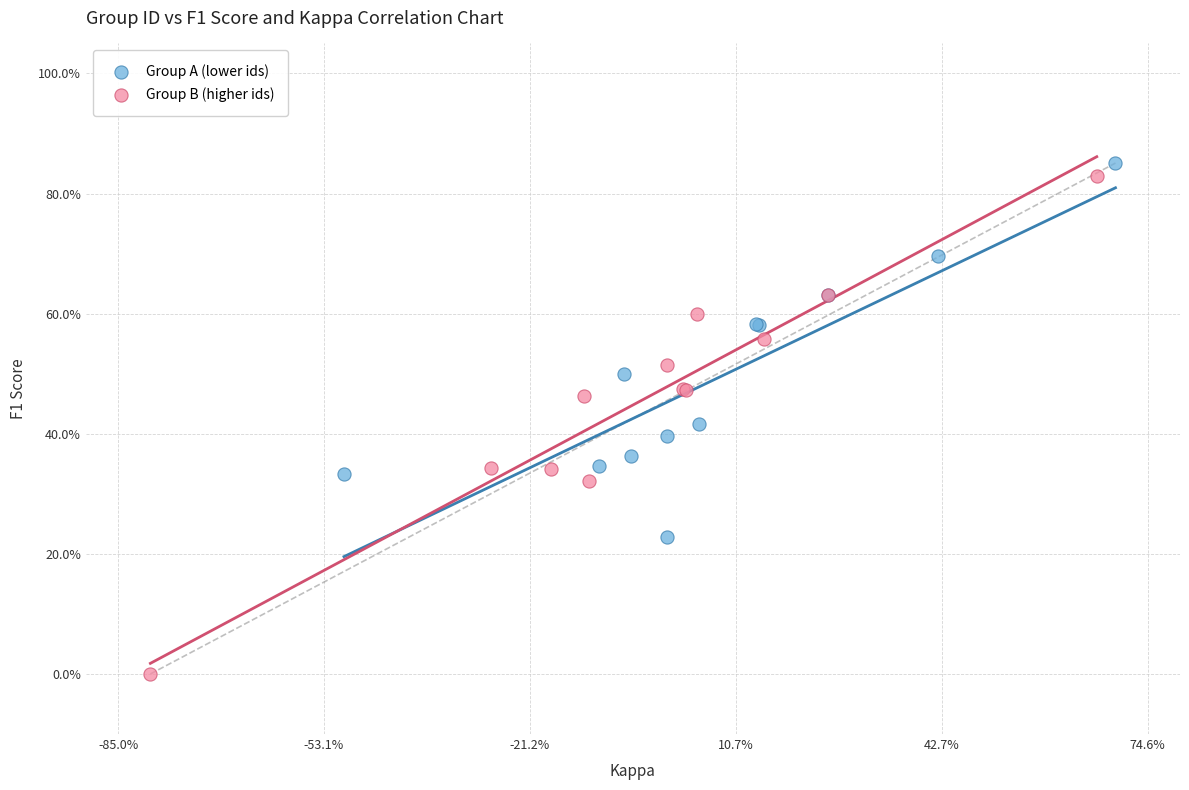

What are all the series names shown in the legend?

Group A (lower ids), Group B (higher ids)